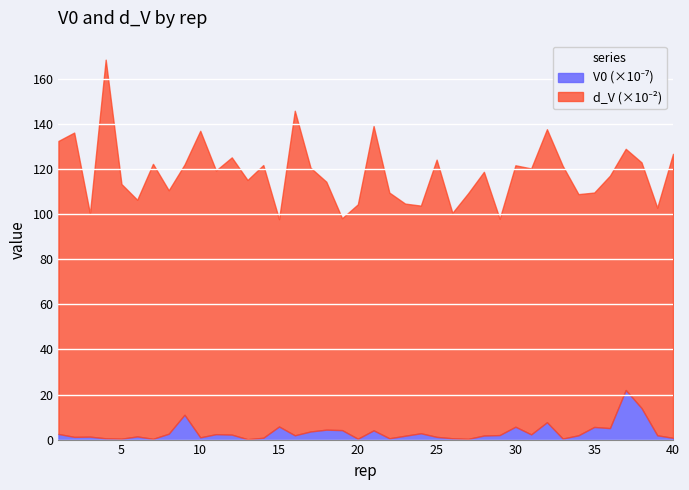

True or false: V0_scaled has more than 1 points higher than both neighbors.

True